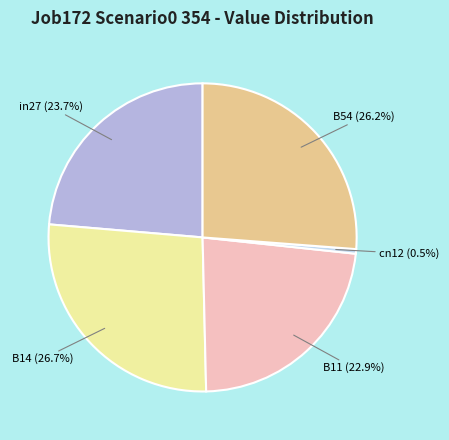

How many segments does this pie chart have?

5